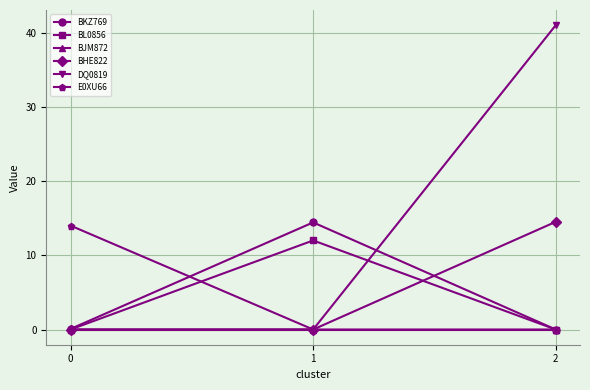

What is the value of the BL0856 point at the 2nd from the left?

12.0